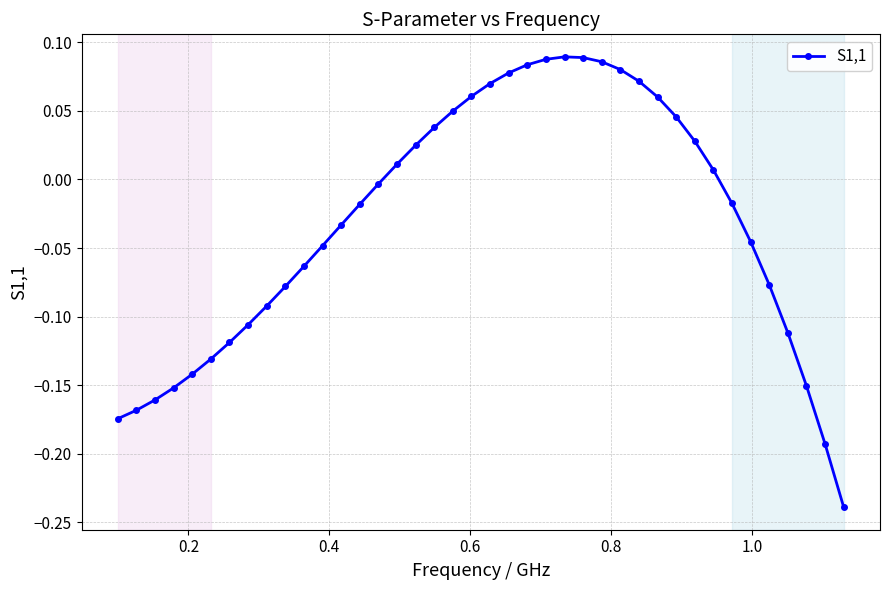

What is the difference between the second highest and second lowest values?

0.3